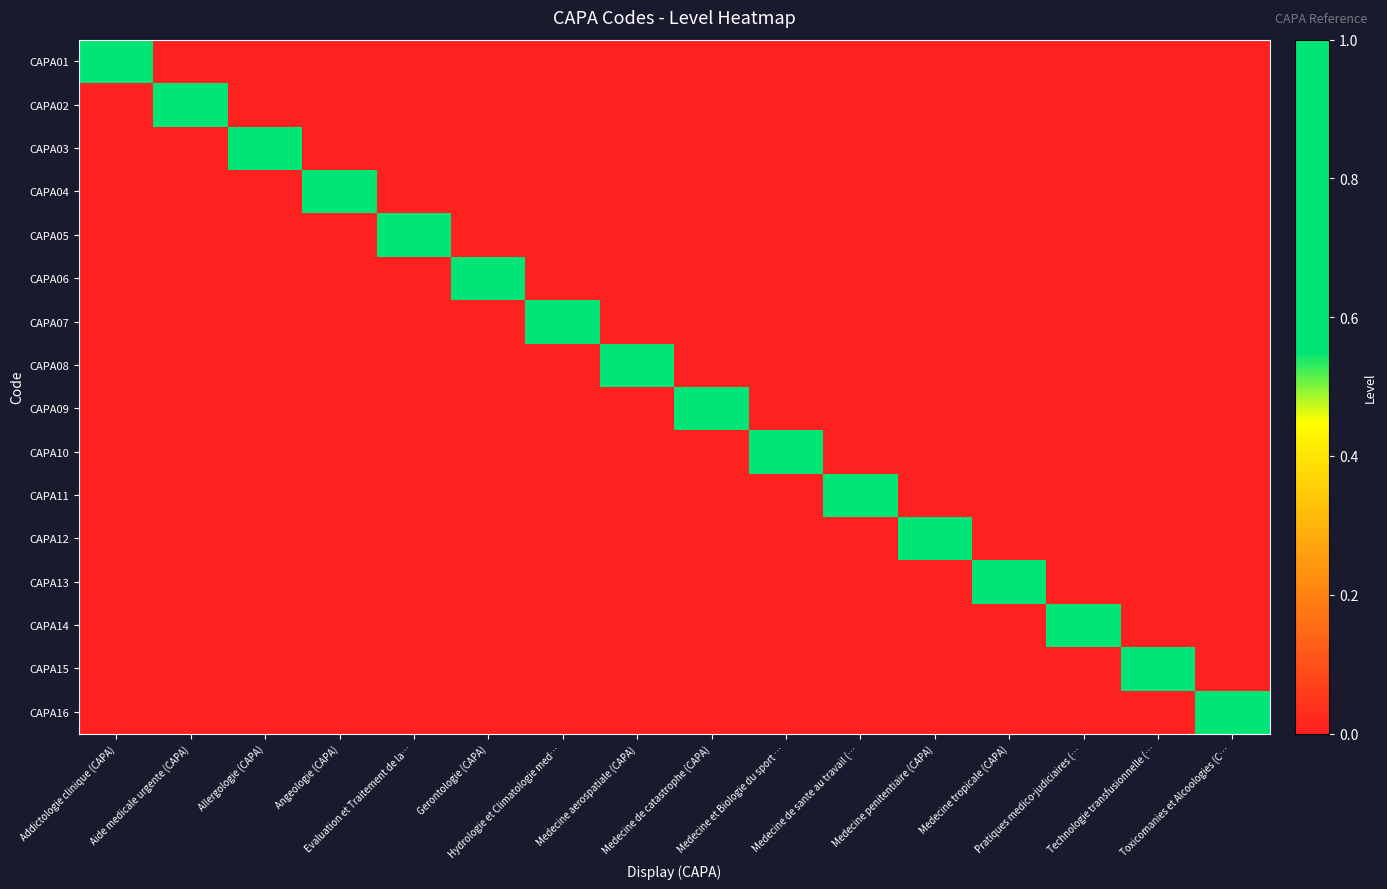

Reading left to right, transcribe all the data shown in this chart.

CAPA01: Addictologie clinique (CAPA)=1	Aide medicale urgente (CAPA)=0	Allergologie (CAPA)=0	Angeologie (CAPA)=0	Evaluation et Traitement de la…=0	Gerontologie (CAPA)=0	Hydrologie et Climatologie med…=0	Medecine aerospatiale (CAPA)=0	Medecine de catastrophe (CAPA)=0	Medecine et Biologie du sport …=0	Medecine de sante au travail (…=0	Medecine penitentiaire (CAPA)=0	Medecine tropicale (CAPA)=0	Pratiques medico-judiciaires (…=0	Technologie transfusionnelle (…=0	Toxicomanies et Alcoologies (C…=0
CAPA02: Addictologie clinique (CAPA)=0	Aide medicale urgente (CAPA)=1	Allergologie (CAPA)=0	Angeologie (CAPA)=0	Evaluation et Traitement de la…=0	Gerontologie (CAPA)=0	Hydrologie et Climatologie med…=0	Medecine aerospatiale (CAPA)=0	Medecine de catastrophe (CAPA)=0	Medecine et Biologie du sport …=0	Medecine de sante au travail (…=0	Medecine penitentiaire (CAPA)=0	Medecine tropicale (CAPA)=0	Pratiques medico-judiciaires (…=0	Technologie transfusionnelle (…=0	Toxicomanies et Alcoologies (C…=0
CAPA03: Addictologie clinique (CAPA)=0	Aide medicale urgente (CAPA)=0	Allergologie (CAPA)=1	Angeologie (CAPA)=0	Evaluation et Traitement de la…=0	Gerontologie (CAPA)=0	Hydrologie et Climatologie med…=0	Medecine aerospatiale (CAPA)=0	Medecine de catastrophe (CAPA)=0	Medecine et Biologie du sport …=0	Medecine de sante au travail (…=0	Medecine penitentiaire (CAPA)=0	Medecine tropicale (CAPA)=0	Pratiques medico-judiciaires (…=0	Technologie transfusionnelle (…=0	Toxicomanies et Alcoologies (C…=0
CAPA04: Addictologie clinique (CAPA)=0	Aide medicale urgente (CAPA)=0	Allergologie (CAPA)=0	Angeologie (CAPA)=1	Evaluation et Traitement de la…=0	Gerontologie (CAPA)=0	Hydrologie et Climatologie med…=0	Medecine aerospatiale (CAPA)=0	Medecine de catastrophe (CAPA)=0	Medecine et Biologie du sport …=0	Medecine de sante au travail (…=0	Medecine penitentiaire (CAPA)=0	Medecine tropicale (CAPA)=0	Pratiques medico-judiciaires (…=0	Technologie transfusionnelle (…=0	Toxicomanies et Alcoologies (C…=0
CAPA05: Addictologie clinique (CAPA)=0	Aide medicale urgente (CAPA)=0	Allergologie (CAPA)=0	Angeologie (CAPA)=0	Evaluation et Traitement de la…=1	Gerontologie (CAPA)=0	Hydrologie et Climatologie med…=0	Medecine aerospatiale (CAPA)=0	Medecine de catastrophe (CAPA)=0	Medecine et Biologie du sport …=0	Medecine de sante au travail (…=0	Medecine penitentiaire (CAPA)=0	Medecine tropicale (CAPA)=0	Pratiques medico-judiciaires (…=0	Technologie transfusionnelle (…=0	Toxicomanies et Alcoologies (C…=0
CAPA06: Addictologie clinique (CAPA)=0	Aide medicale urgente (CAPA)=0	Allergologie (CAPA)=0	Angeologie (CAPA)=0	Evaluation et Traitement de la…=0	Gerontologie (CAPA)=1	Hydrologie et Climatologie med…=0	Medecine aerospatiale (CAPA)=0	Medecine de catastrophe (CAPA)=0	Medecine et Biologie du sport …=0	Medecine de sante au travail (…=0	Medecine penitentiaire (CAPA)=0	Medecine tropicale (CAPA)=0	Pratiques medico-judiciaires (…=0	Technologie transfusionnelle (…=0	Toxicomanies et Alcoologies (C…=0
CAPA07: Addictologie clinique (CAPA)=0	Aide medicale urgente (CAPA)=0	Allergologie (CAPA)=0	Angeologie (CAPA)=0	Evaluation et Traitement de la…=0	Gerontologie (CAPA)=0	Hydrologie et Climatologie med…=1	Medecine aerospatiale (CAPA)=0	Medecine de catastrophe (CAPA)=0	Medecine et Biologie du sport …=0	Medecine de sante au travail (…=0	Medecine penitentiaire (CAPA)=0	Medecine tropicale (CAPA)=0	Pratiques medico-judiciaires (…=0	Technologie transfusionnelle (…=0	Toxicomanies et Alcoologies (C…=0
CAPA08: Addictologie clinique (CAPA)=0	Aide medicale urgente (CAPA)=0	Allergologie (CAPA)=0	Angeologie (CAPA)=0	Evaluation et Traitement de la…=0	Gerontologie (CAPA)=0	Hydrologie et Climatologie med…=0	Medecine aerospatiale (CAPA)=1	Medecine de catastrophe (CAPA)=0	Medecine et Biologie du sport …=0	Medecine de sante au travail (…=0	Medecine penitentiaire (CAPA)=0	Medecine tropicale (CAPA)=0	Pratiques medico-judiciaires (…=0	Technologie transfusionnelle (…=0	Toxicomanies et Alcoologies (C…=0
CAPA09: Addictologie clinique (CAPA)=0	Aide medicale urgente (CAPA)=0	Allergologie (CAPA)=0	Angeologie (CAPA)=0	Evaluation et Traitement de la…=0	Gerontologie (CAPA)=0	Hydrologie et Climatologie med…=0	Medecine aerospatiale (CAPA)=0	Medecine de catastrophe (CAPA)=1	Medecine et Biologie du sport …=0	Medecine de sante au travail (…=0	Medecine penitentiaire (CAPA)=0	Medecine tropicale (CAPA)=0	Pratiques medico-judiciaires (…=0	Technologie transfusionnelle (…=0	Toxicomanies et Alcoologies (C…=0
CAPA10: Addictologie clinique (CAPA)=0	Aide medicale urgente (CAPA)=0	Allergologie (CAPA)=0	Angeologie (CAPA)=0	Evaluation et Traitement de la…=0	Gerontologie (CAPA)=0	Hydrologie et Climatologie med…=0	Medecine aerospatiale (CAPA)=0	Medecine de catastrophe (CAPA)=0	Medecine et Biologie du sport …=1	Medecine de sante au travail (…=0	Medecine penitentiaire (CAPA)=0	Medecine tropicale (CAPA)=0	Pratiques medico-judiciaires (…=0	Technologie transfusionnelle (…=0	Toxicomanies et Alcoologies (C…=0
CAPA11: Addictologie clinique (CAPA)=0	Aide medicale urgente (CAPA)=0	Allergologie (CAPA)=0	Angeologie (CAPA)=0	Evaluation et Traitement de la…=0	Gerontologie (CAPA)=0	Hydrologie et Climatologie med…=0	Medecine aerospatiale (CAPA)=0	Medecine de catastrophe (CAPA)=0	Medecine et Biologie du sport …=0	Medecine de sante au travail (…=1	Medecine penitentiaire (CAPA)=0	Medecine tropicale (CAPA)=0	Pratiques medico-judiciaires (…=0	Technologie transfusionnelle (…=0	Toxicomanies et Alcoologies (C…=0
CAPA12: Addictologie clinique (CAPA)=0	Aide medicale urgente (CAPA)=0	Allergologie (CAPA)=0	Angeologie (CAPA)=0	Evaluation et Traitement de la…=0	Gerontologie (CAPA)=0	Hydrologie et Climatologie med…=0	Medecine aerospatiale (CAPA)=0	Medecine de catastrophe (CAPA)=0	Medecine et Biologie du sport …=0	Medecine de sante au travail (…=0	Medecine penitentiaire (CAPA)=1	Medecine tropicale (CAPA)=0	Pratiques medico-judiciaires (…=0	Technologie transfusionnelle (…=0	Toxicomanies et Alcoologies (C…=0
CAPA13: Addictologie clinique (CAPA)=0	Aide medicale urgente (CAPA)=0	Allergologie (CAPA)=0	Angeologie (CAPA)=0	Evaluation et Traitement de la…=0	Gerontologie (CAPA)=0	Hydrologie et Climatologie med…=0	Medecine aerospatiale (CAPA)=0	Medecine de catastrophe (CAPA)=0	Medecine et Biologie du sport …=0	Medecine de sante au travail (…=0	Medecine penitentiaire (CAPA)=0	Medecine tropicale (CAPA)=1	Pratiques medico-judiciaires (…=0	Technologie transfusionnelle (…=0	Toxicomanies et Alcoologies (C…=0
CAPA14: Addictologie clinique (CAPA)=0	Aide medicale urgente (CAPA)=0	Allergologie (CAPA)=0	Angeologie (CAPA)=0	Evaluation et Traitement de la…=0	Gerontologie (CAPA)=0	Hydrologie et Climatologie med…=0	Medecine aerospatiale (CAPA)=0	Medecine de catastrophe (CAPA)=0	Medecine et Biologie du sport …=0	Medecine de sante au travail (…=0	Medecine penitentiaire (CAPA)=0	Medecine tropicale (CAPA)=0	Pratiques medico-judiciaires (…=1	Technologie transfusionnelle (…=0	Toxicomanies et Alcoologies (C…=0
CAPA15: Addictologie clinique (CAPA)=0	Aide medicale urgente (CAPA)=0	Allergologie (CAPA)=0	Angeologie (CAPA)=0	Evaluation et Traitement de la…=0	Gerontologie (CAPA)=0	Hydrologie et Climatologie med…=0	Medecine aerospatiale (CAPA)=0	Medecine de catastrophe (CAPA)=0	Medecine et Biologie du sport …=0	Medecine de sante au travail (…=0	Medecine penitentiaire (CAPA)=0	Medecine tropicale (CAPA)=0	Pratiques medico-judiciaires (…=0	Technologie transfusionnelle (…=1	Toxicomanies et Alcoologies (C…=0
CAPA16: Addictologie clinique (CAPA)=0	Aide medicale urgente (CAPA)=0	Allergologie (CAPA)=0	Angeologie (CAPA)=0	Evaluation et Traitement de la…=0	Gerontologie (CAPA)=0	Hydrologie et Climatologie med…=0	Medecine aerospatiale (CAPA)=0	Medecine de catastrophe (CAPA)=0	Medecine et Biologie du sport …=0	Medecine de sante au travail (…=0	Medecine penitentiaire (CAPA)=0	Medecine tropicale (CAPA)=0	Pratiques medico-judiciaires (…=0	Technologie transfusionnelle (…=0	Toxicomanies et Alcoologies (C…=1